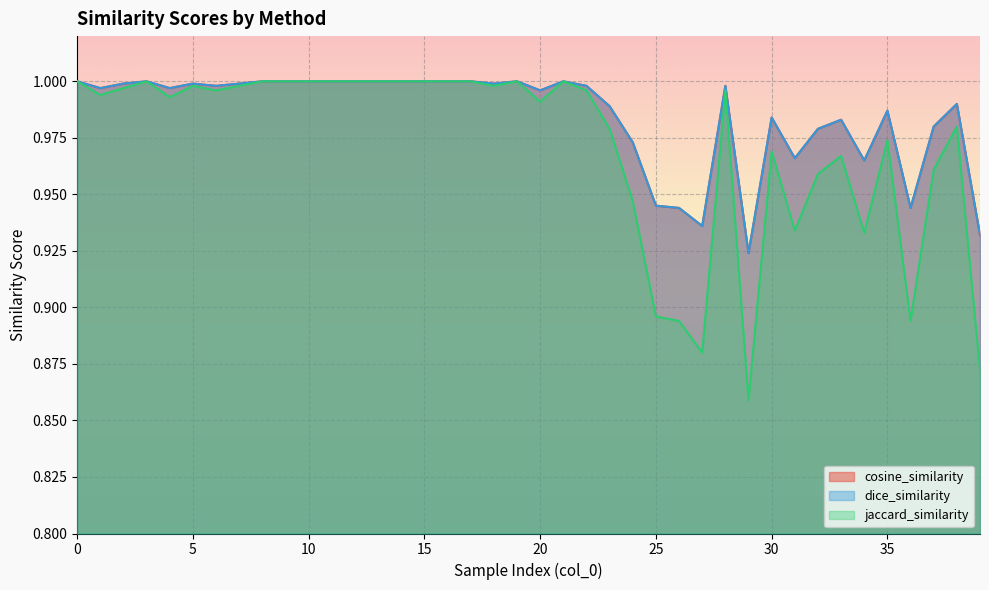

What is the greatest value displayed?

1.0